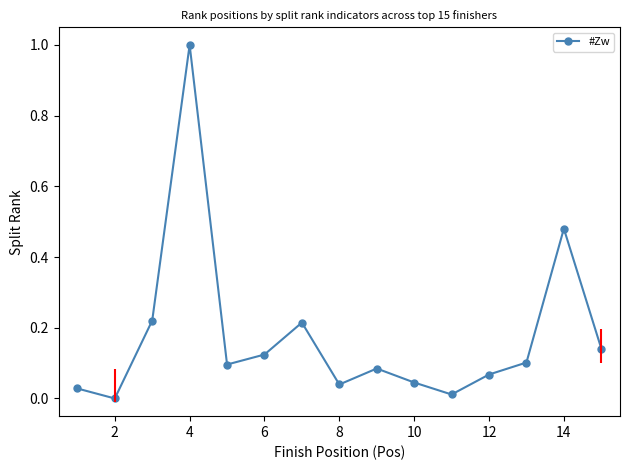

What is the sum of all values?

2.7